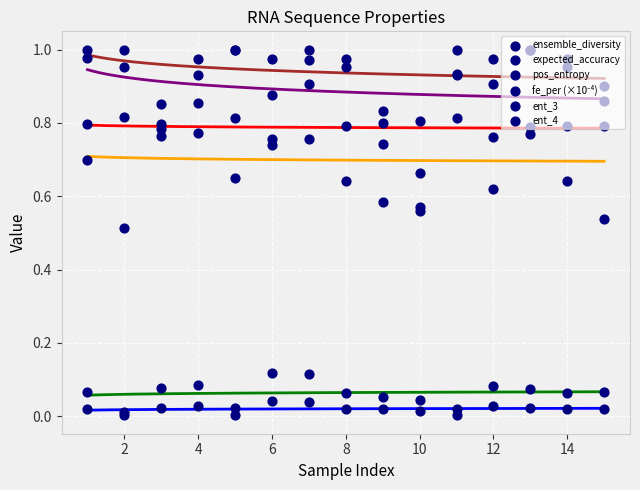

Which series reaches the maximum Y coordinate?

ent_3